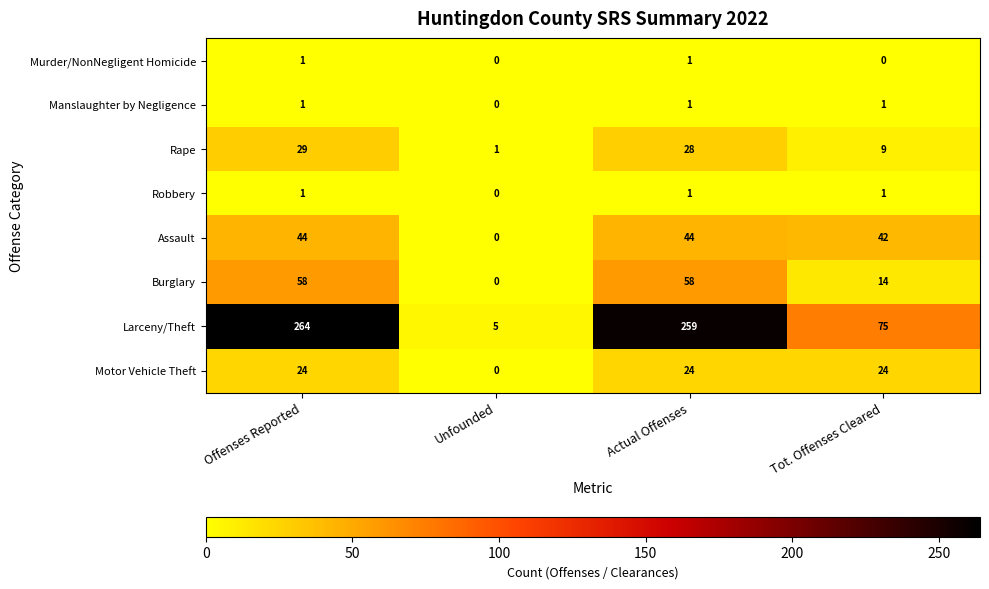

How many positive values does the Murder/NonNegligent Homicide series have?

2